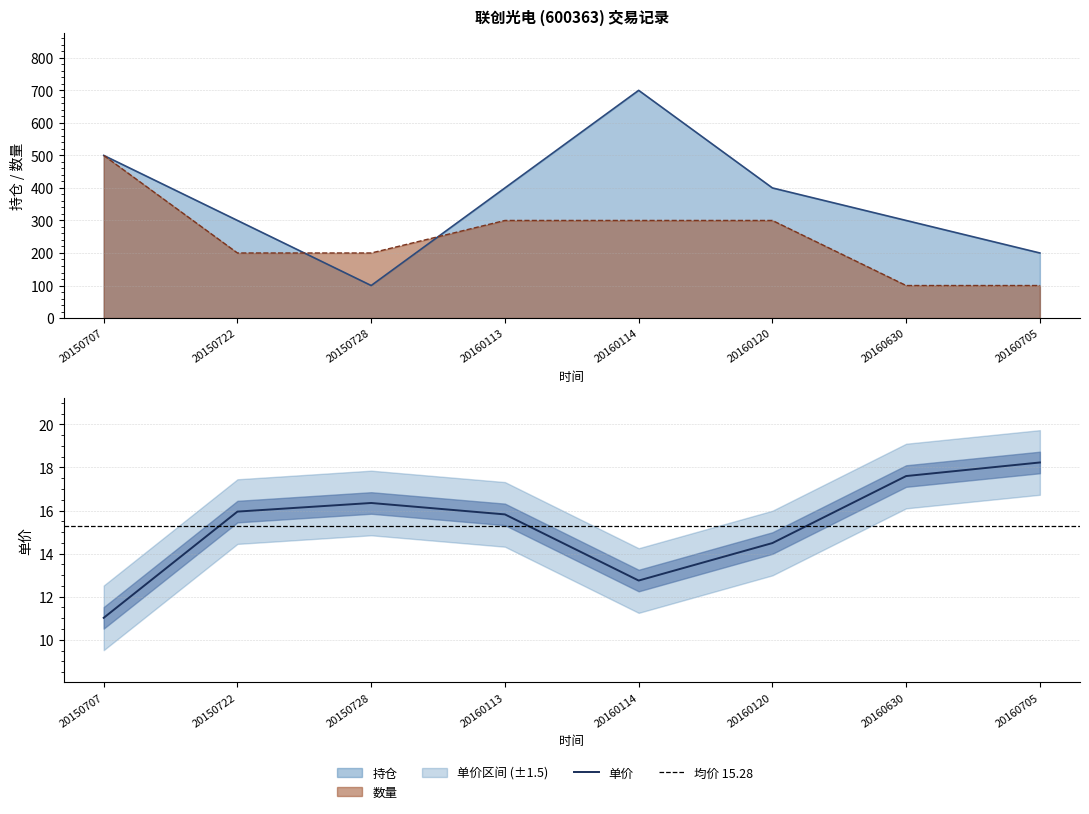

What is the maximum value for 持仓?

700.0